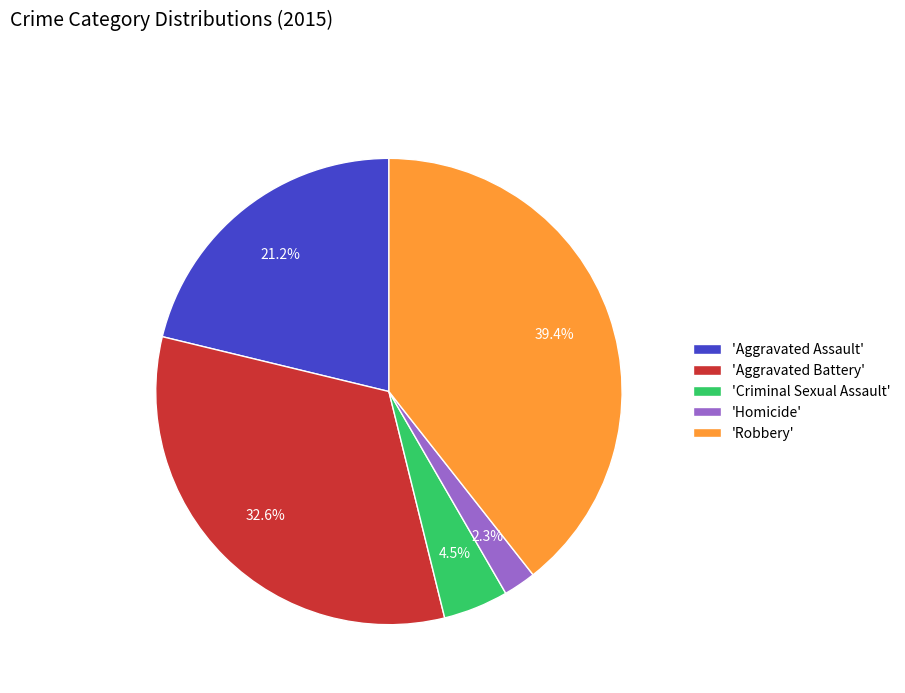

What percentage do 'Aggravated Assault' and 'Aggravated Battery' together represent?

53.8%